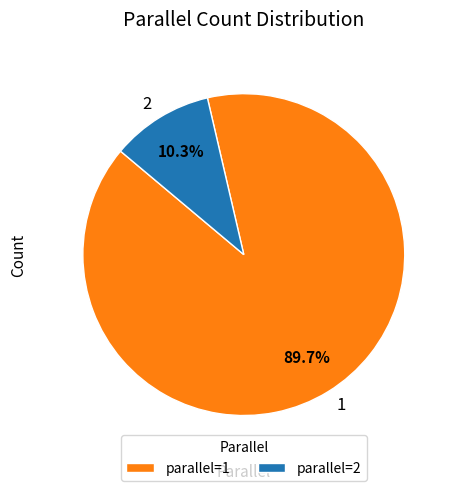

Is the sum of 1 and 2 greater than half?

Yes